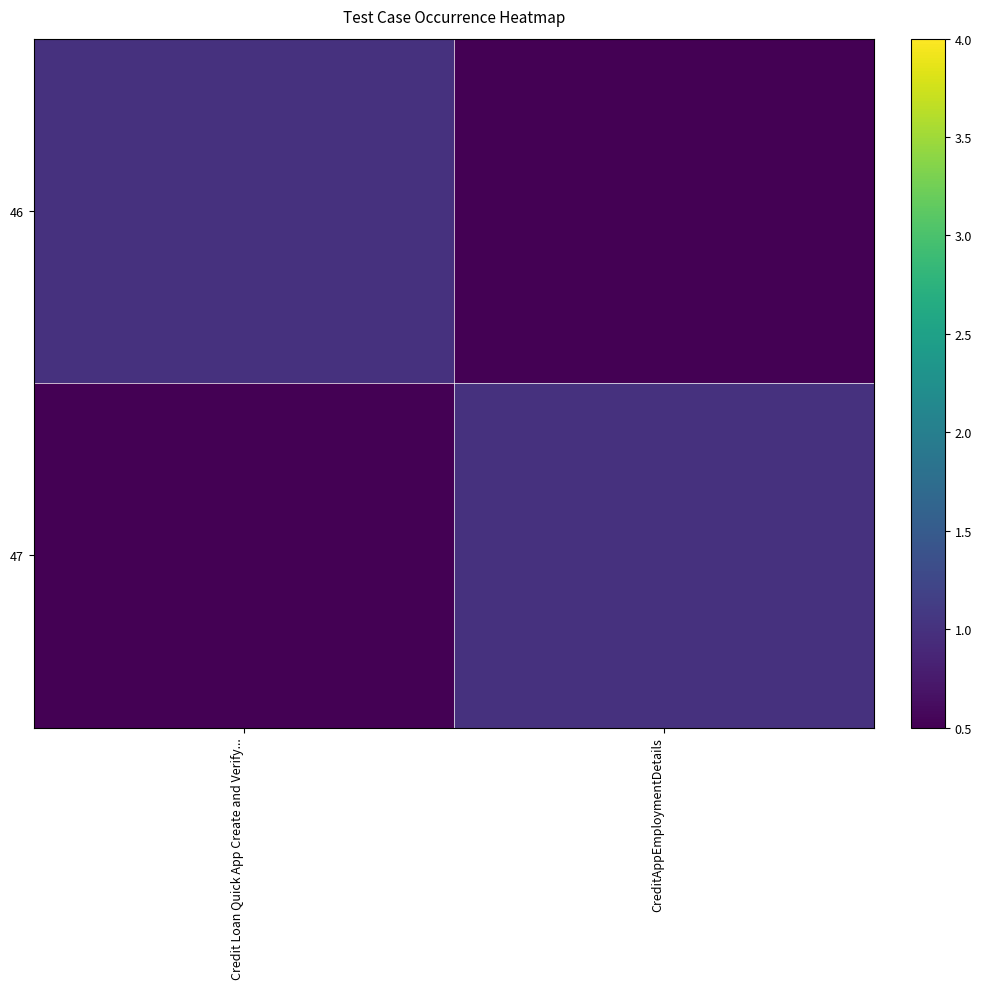

Which series has the largest range (max minus min)?

46